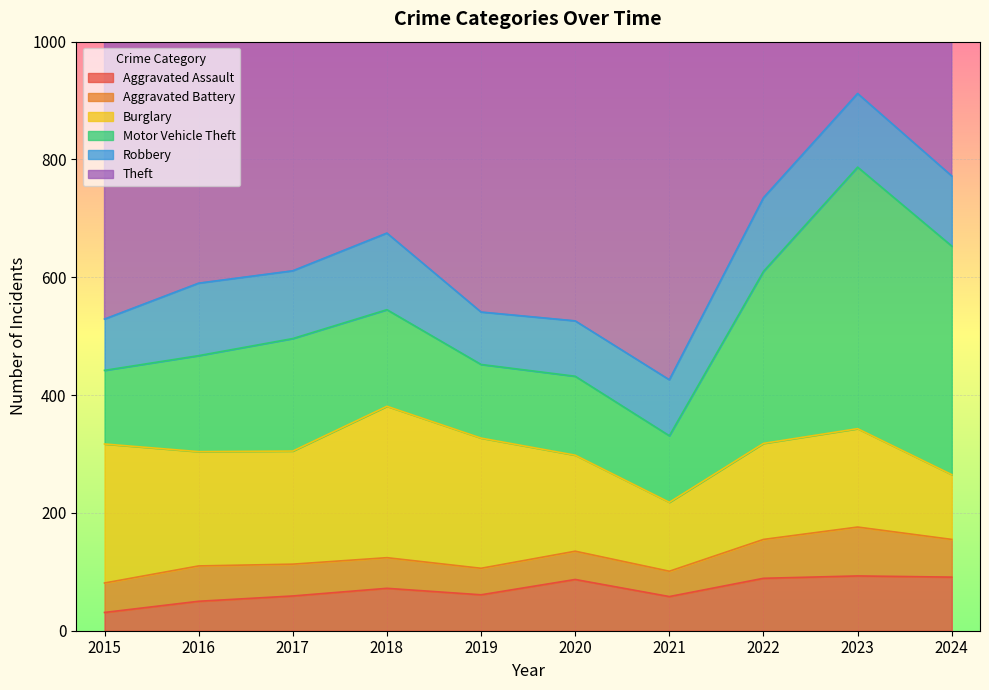

What is the value of the Robbery point at the 10th from the left?

119